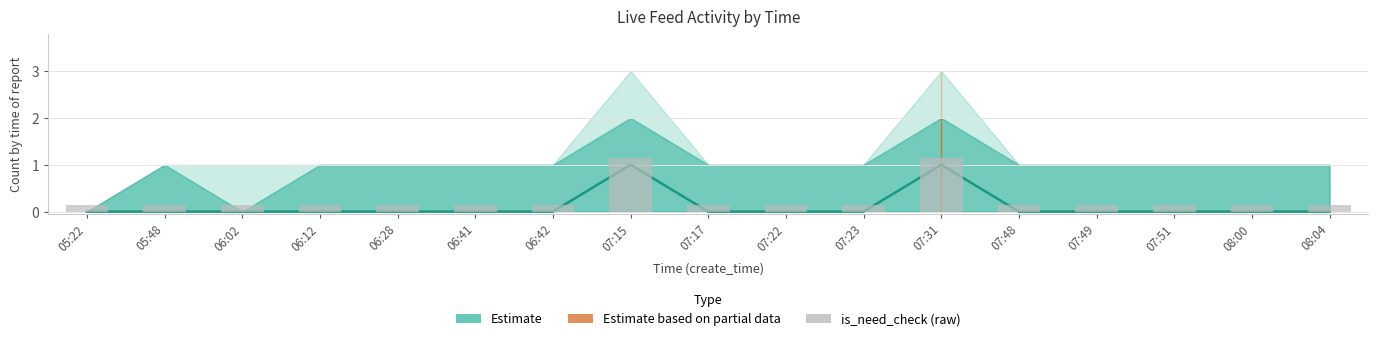

True or false: is_need_check has a value of 0.1 at 06:02.

True